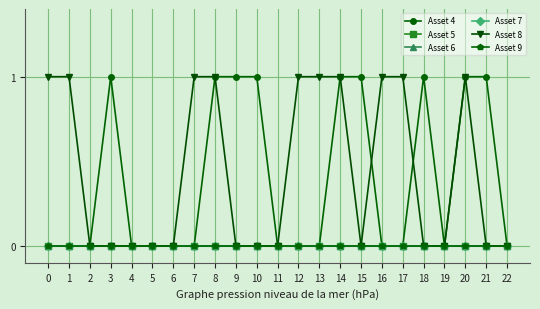

What is the maximum value for Asset 8?

1